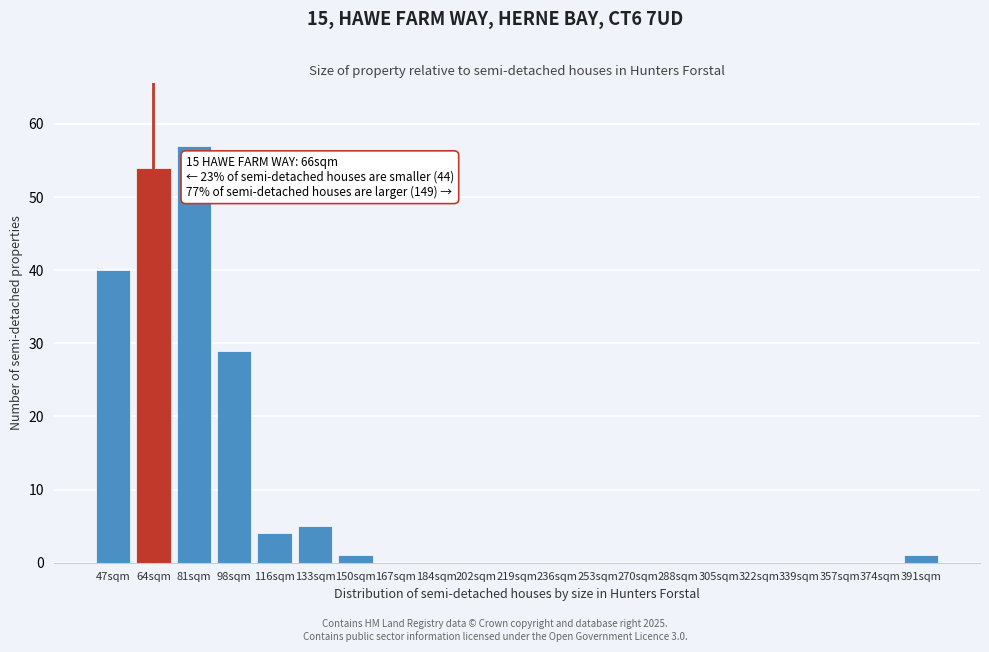

Reading right to left, what are all the values shown in this chart?

391sqm=1	374sqm=0	357sqm=0	339sqm=0	322sqm=0	305sqm=0	288sqm=0	270sqm=0	253sqm=0	236sqm=0	219sqm=0	202sqm=0	184sqm=0	167sqm=0	150sqm=1	133sqm=5	116sqm=4	98sqm=29	81sqm=57	64sqm=54	47sqm=40